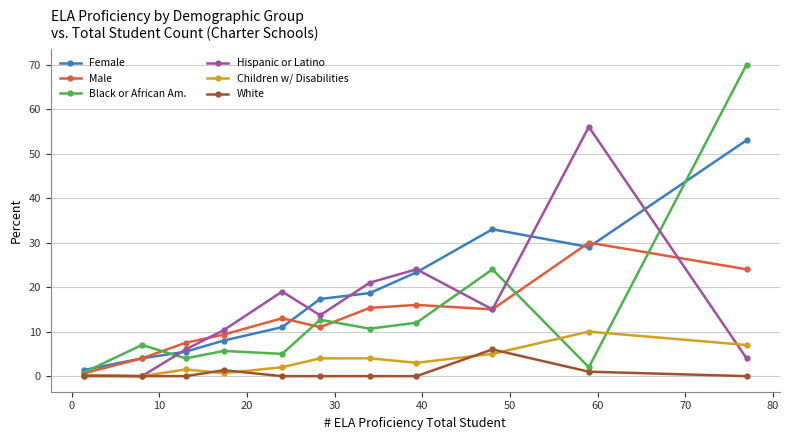

What is the highest value of the Male series?

30.0